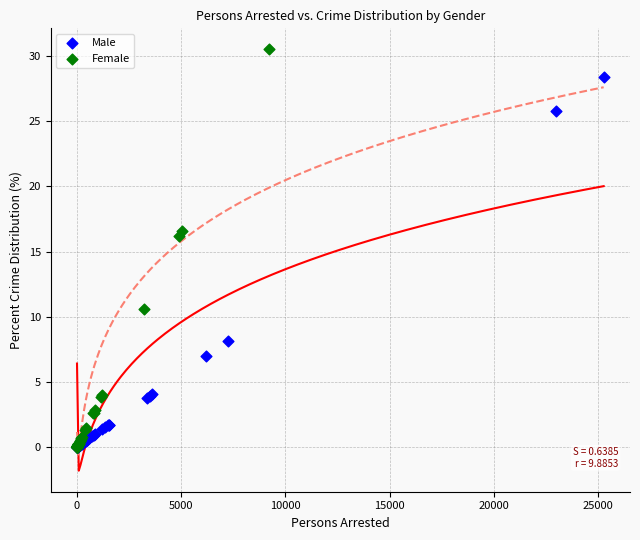

Which series contains the highest Y value?

Female